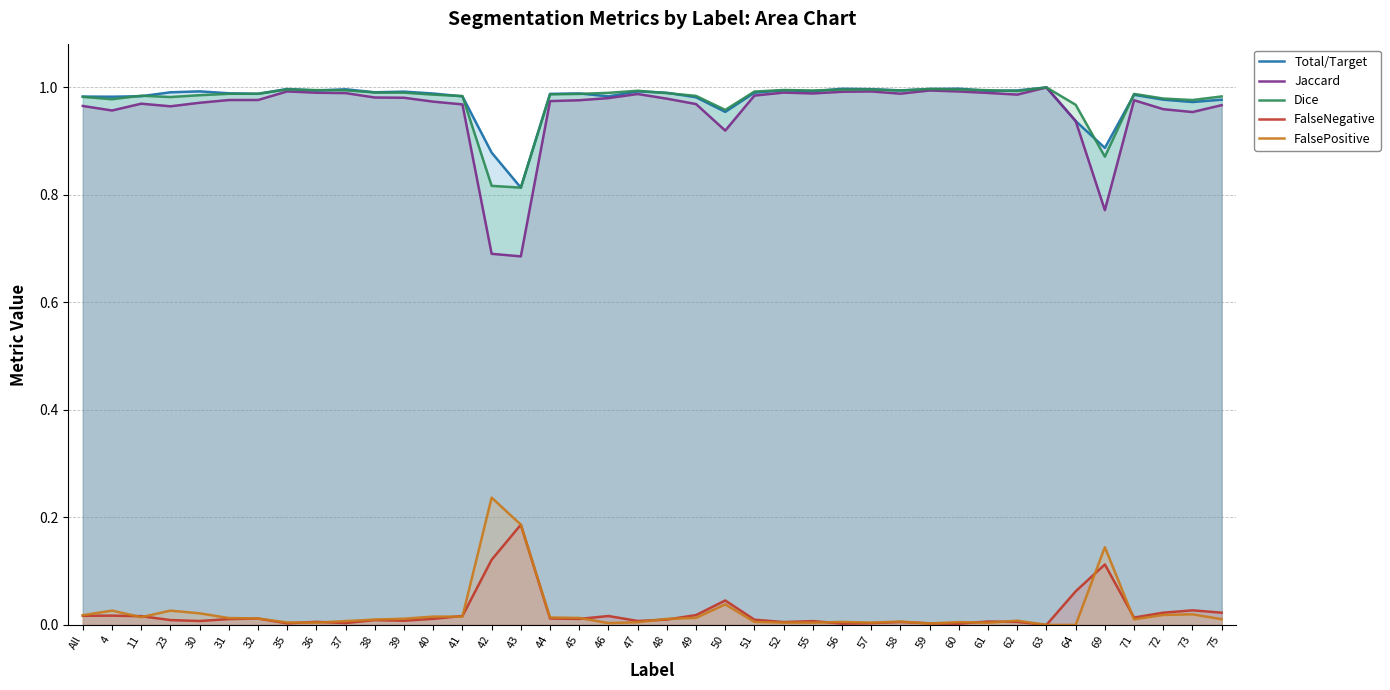

What is the total value across all series at 46?

3.0